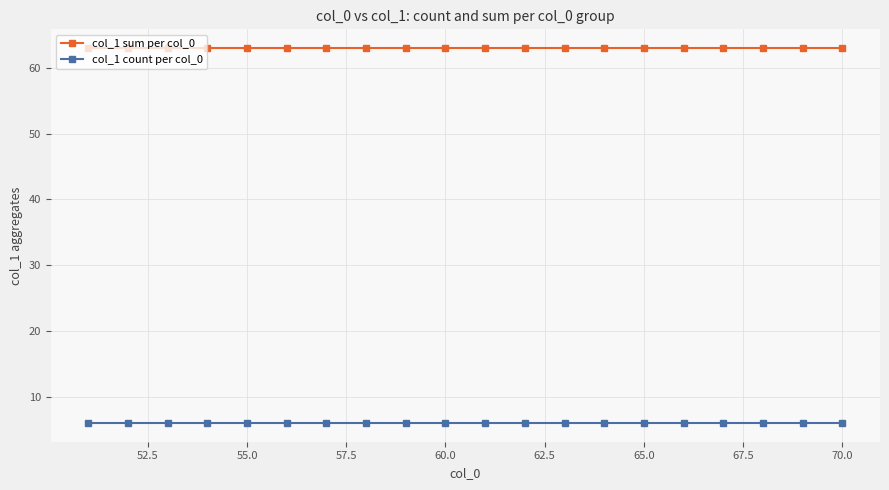

At how many categories does at least one series exceed 46?

20